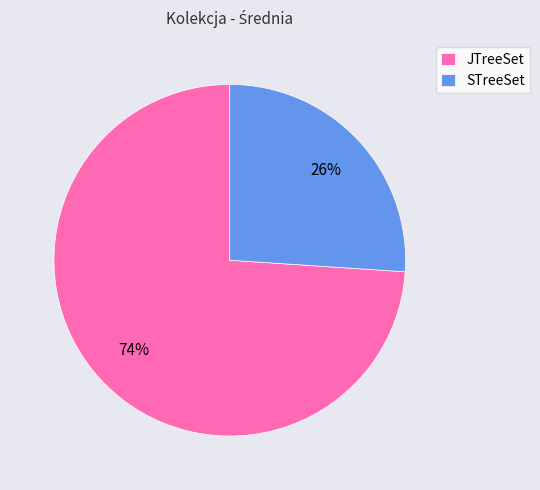

Do JTreeSet and STreeSet together represent more than half of the pie?

Yes